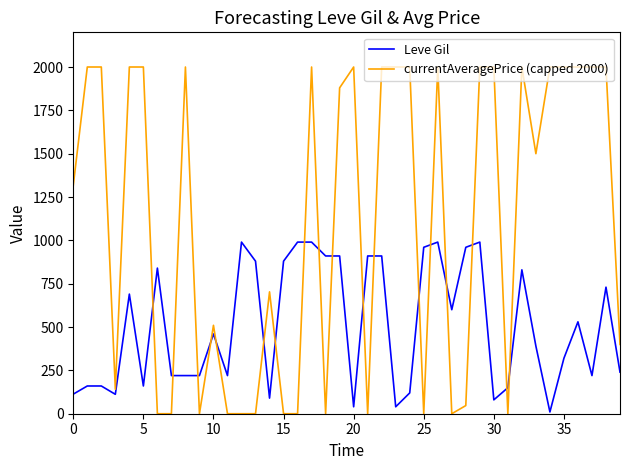

What is the average value of the currentAveragePrice (capped 2000) series?

1112.4